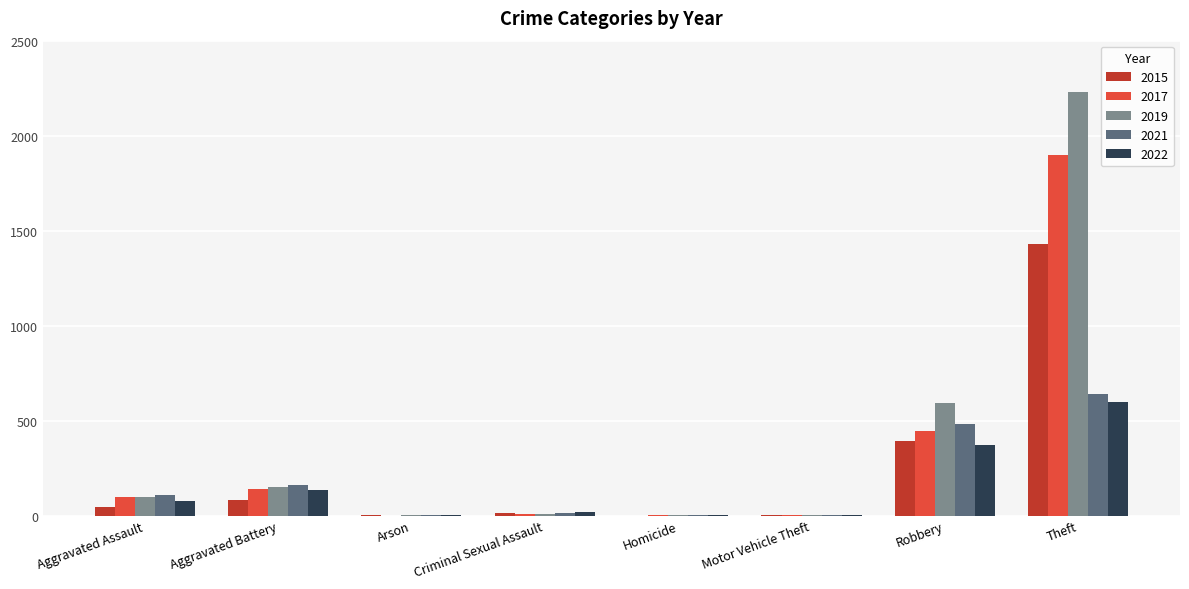

Which series has the largest total across all categories?

2019